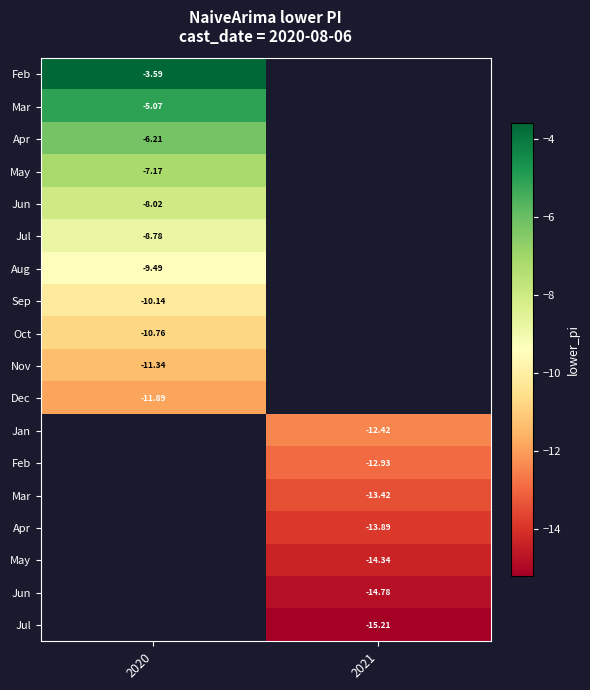

At how many categories does at least one series exceed -12?

1